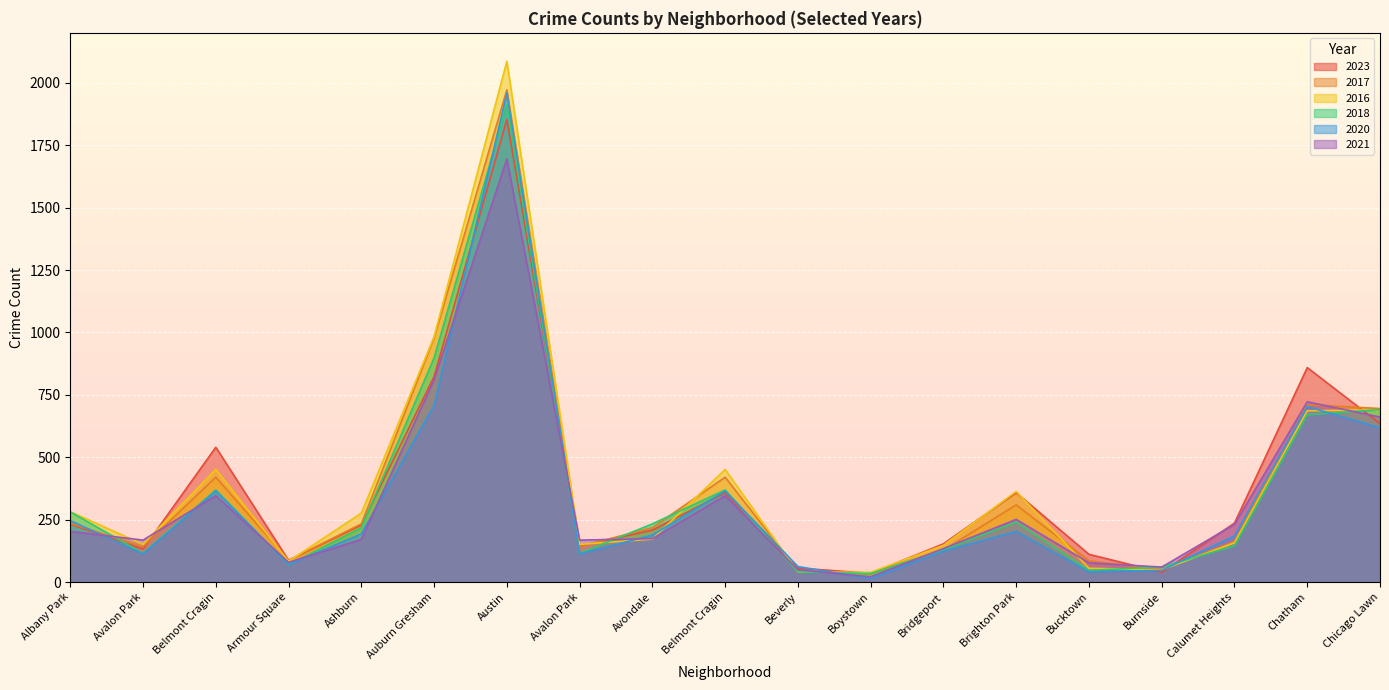

What is the total value across all series at Chatham?

4351